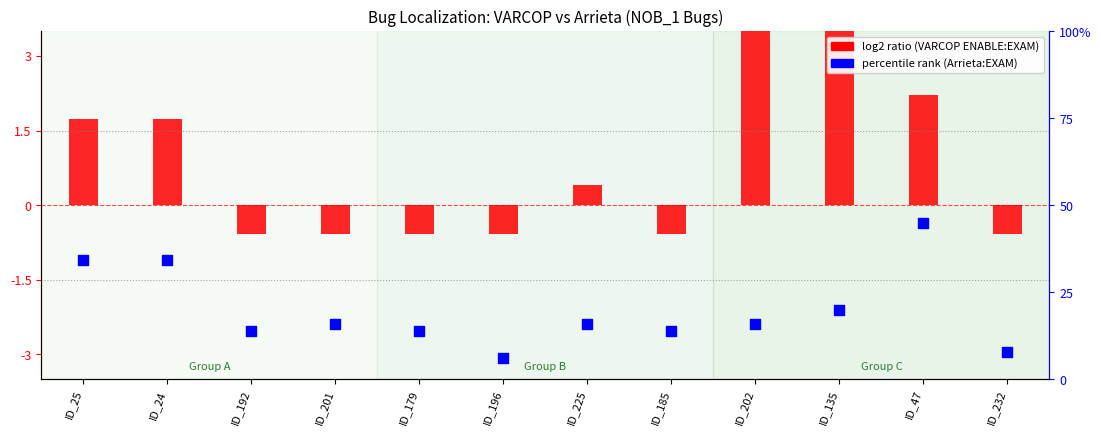

What are all the series names shown in the legend?

log2 ratio (VARCOP ENABLE:EXAM), percentile rank (Arrieta:EXAM)